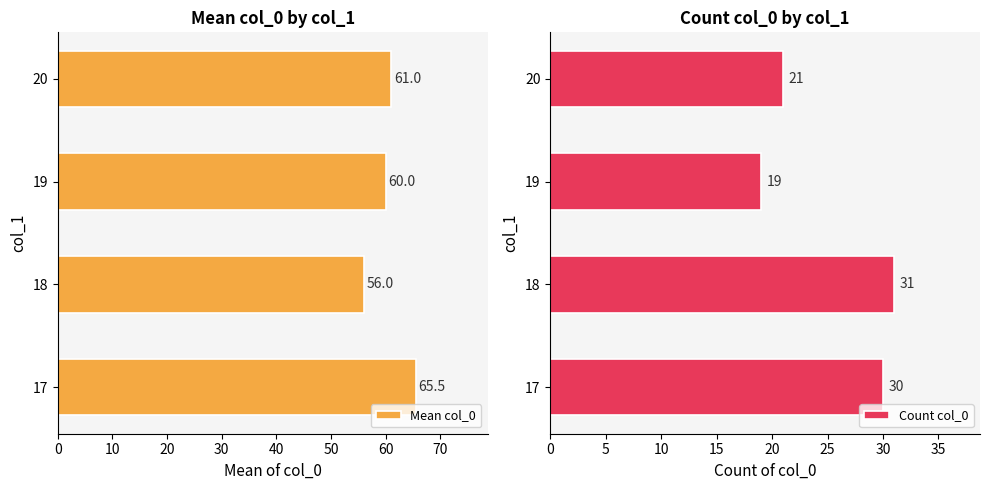

What is the minimum value for Count col_0?

19